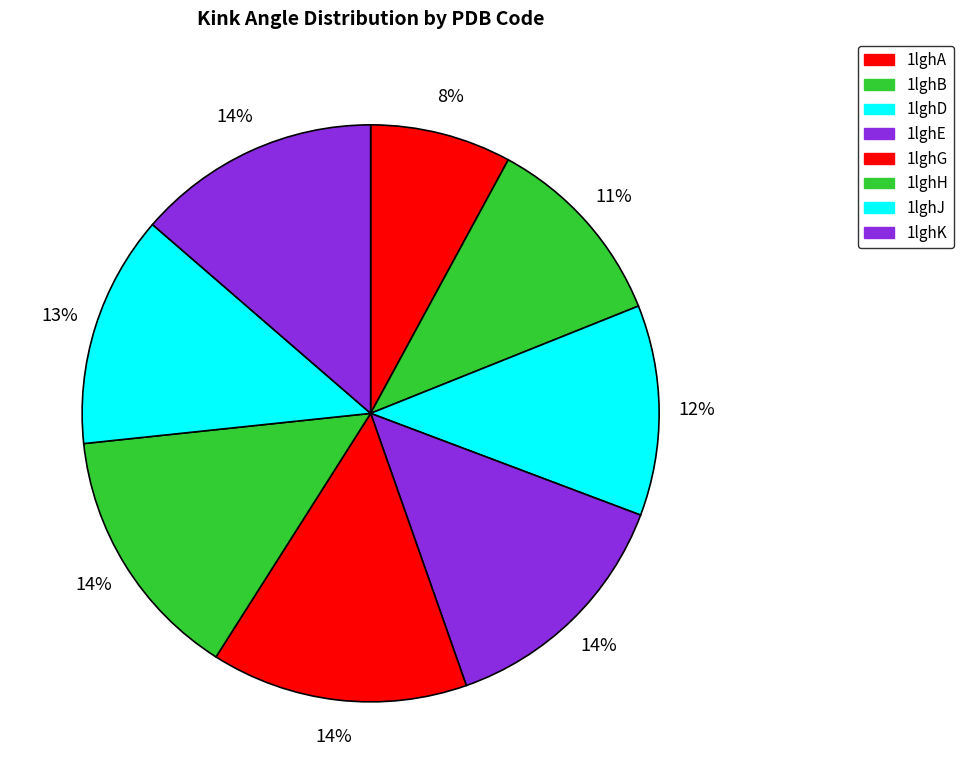

Between 1lghK and 1lghH, which is larger?

1lghH